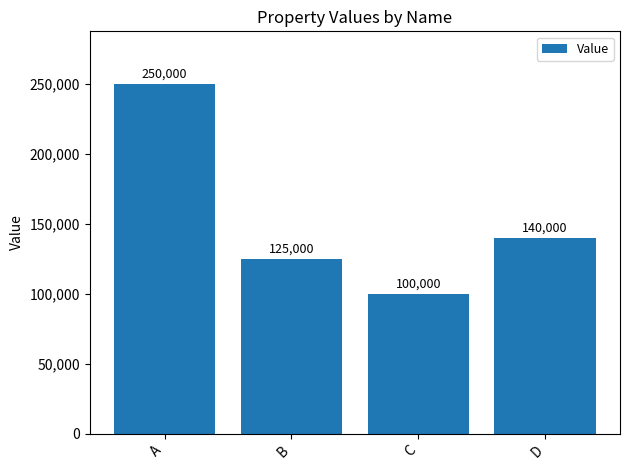

What is the difference between the second highest and second lowest values?

15000